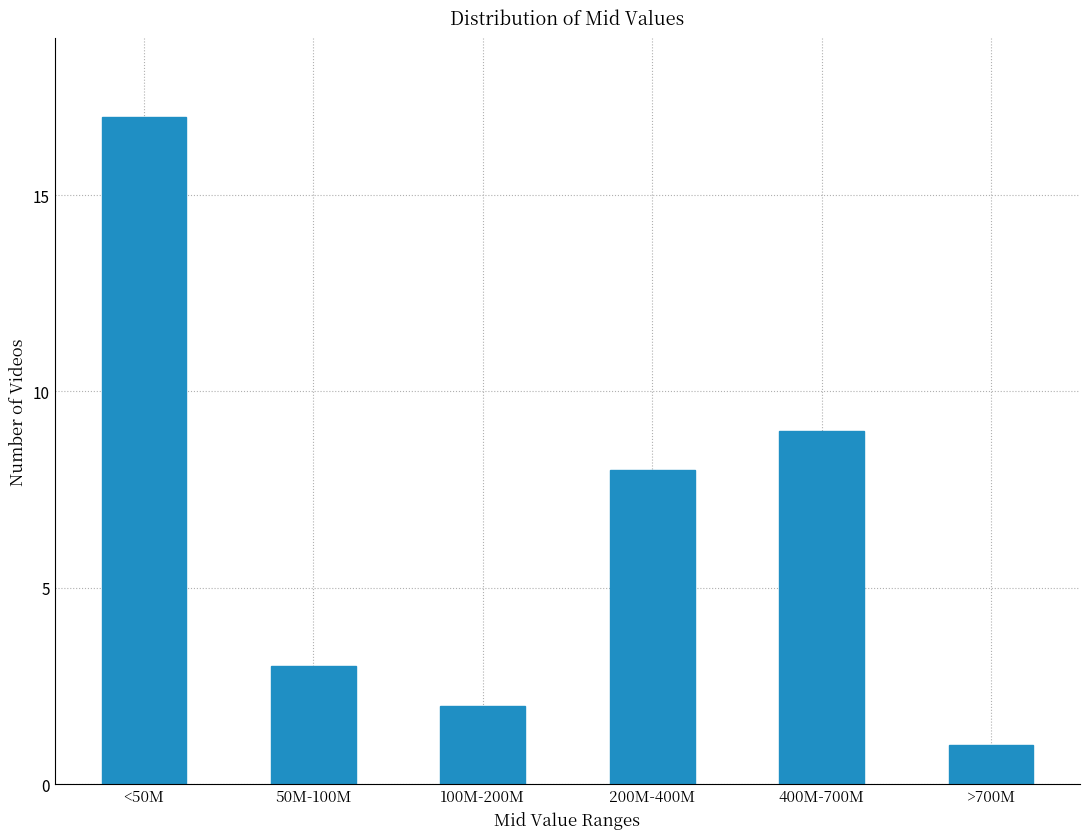

Reading right to left, what are all the values shown in this chart?

1	9	8	2	3	17